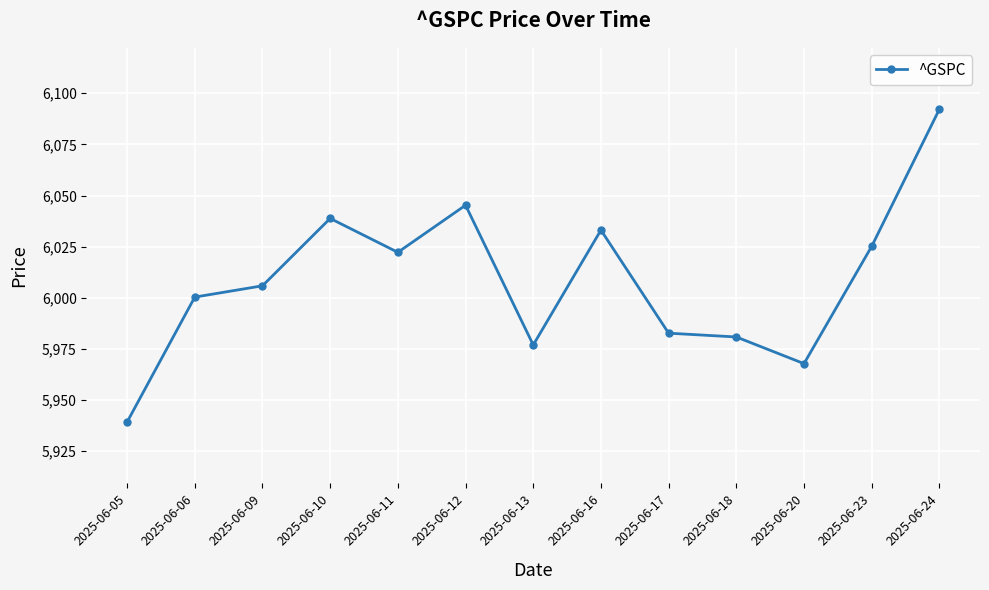

What is the change in value from 2025-06-23 to 2025-06-24?

+67.0